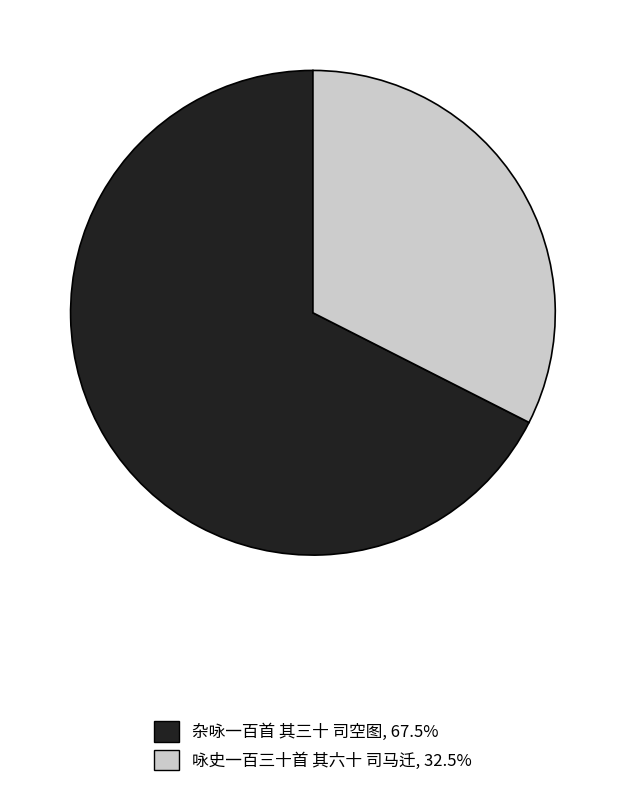

Combined, do 咏史一百三十首 其六十 司马迁 and 杂咏一百首 其三十 司空图 account for over 50%?

Yes